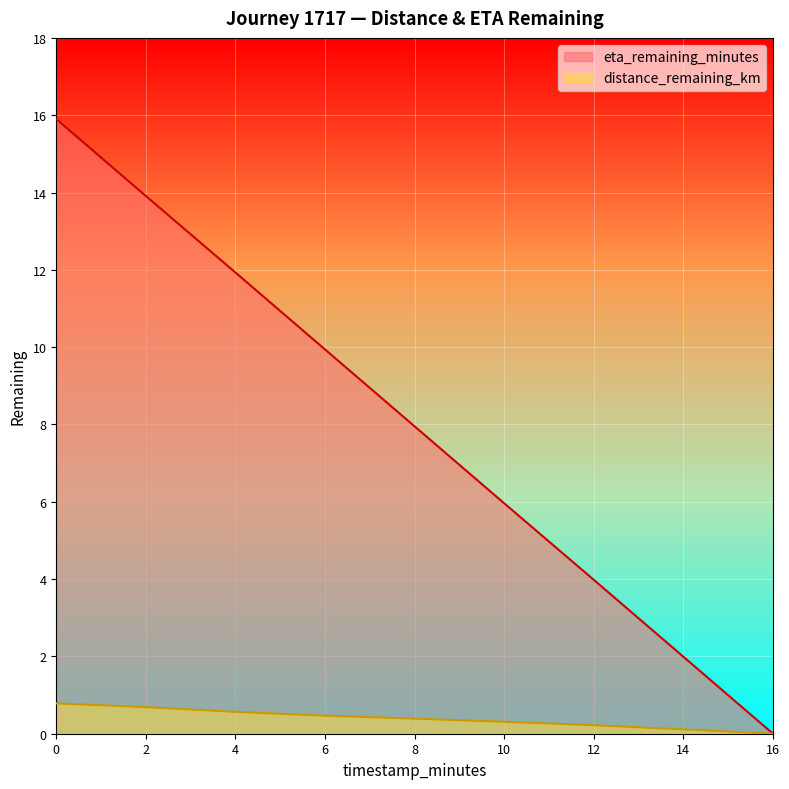

What is the total value across all series at 2?

14.6